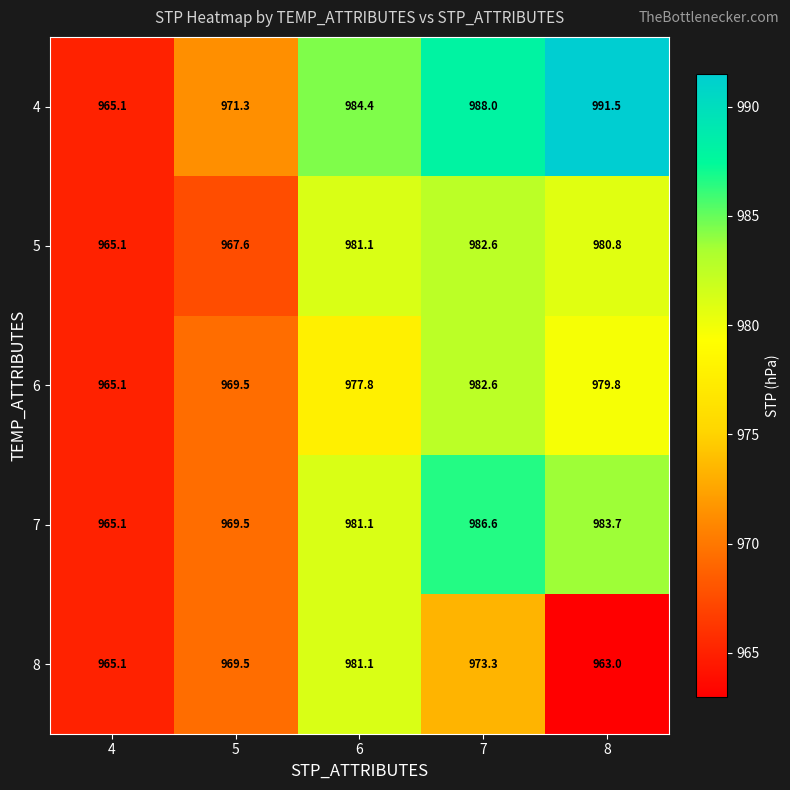

Which series has the largest total across all categories?

4